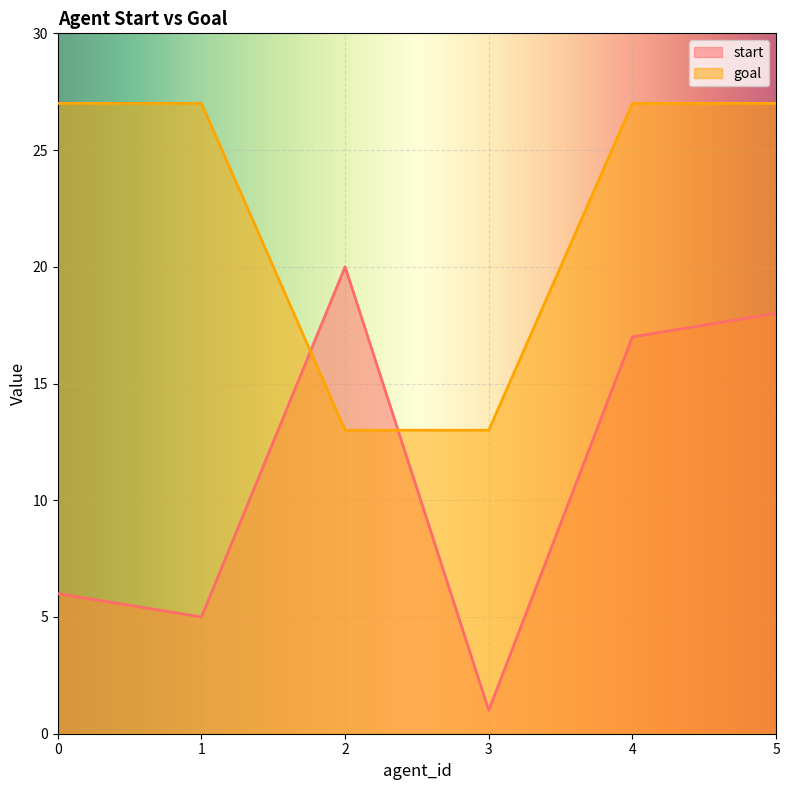

Where does the start series first go above 17?

2